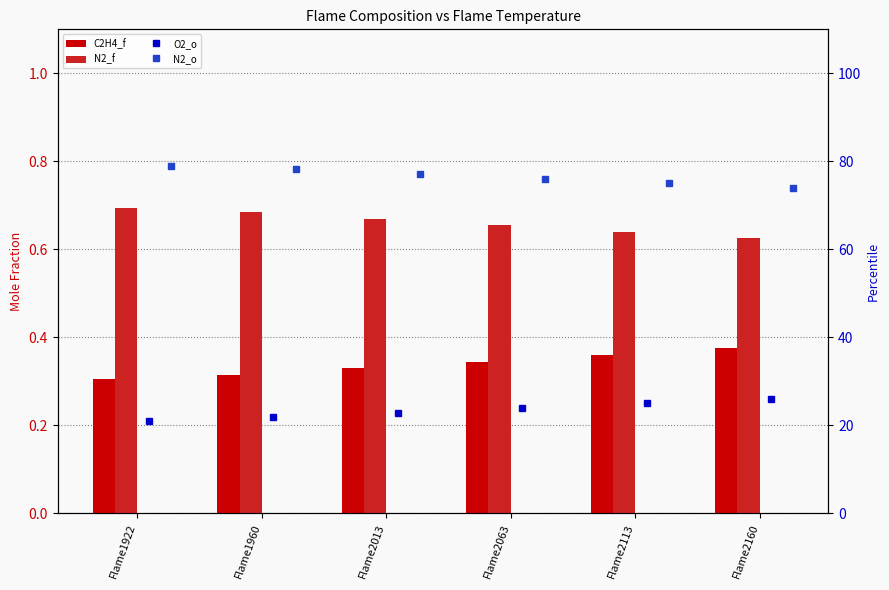

At which category is the sum across all series the highest?

Flame2013